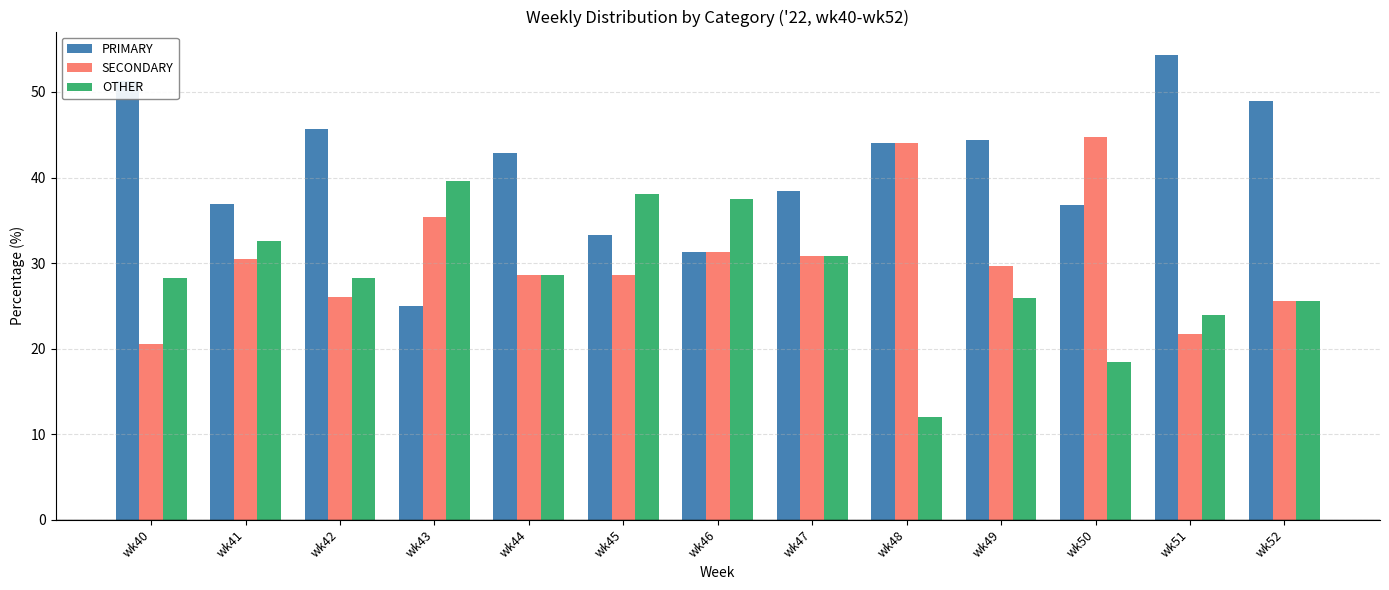

Are the bars horizontal?

No